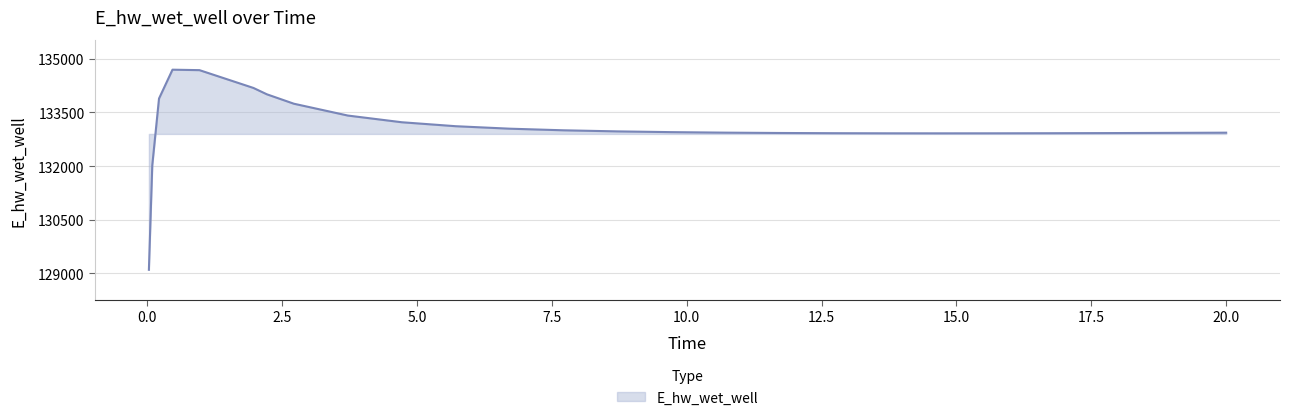

What is the difference between the maximum and minimum values?

5602.1